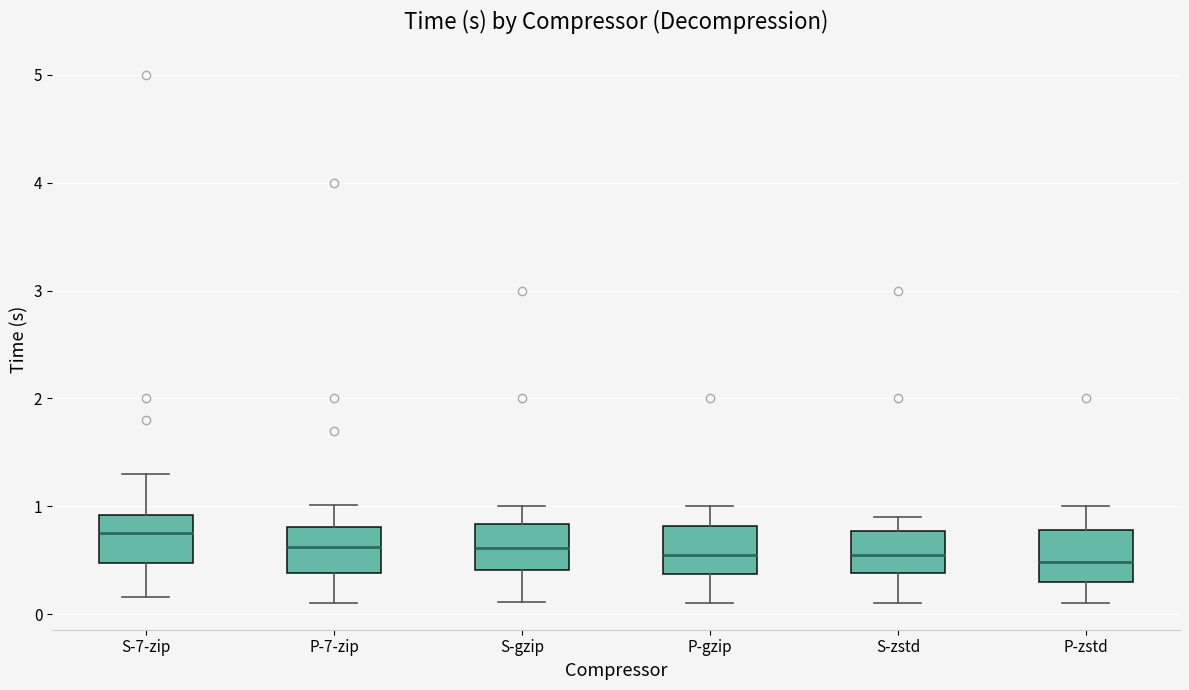

Which box has the highest median line?

S-7-zip